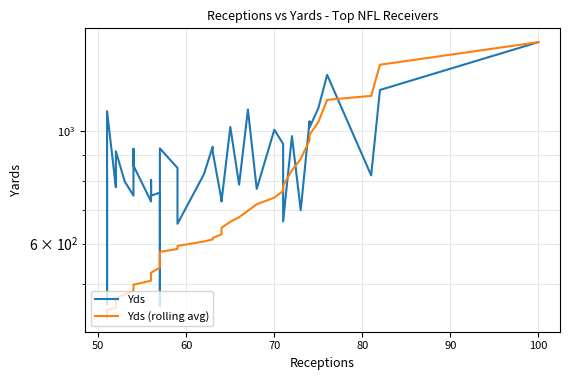

What is the sum of all Yds (rolling avg) values?

27537